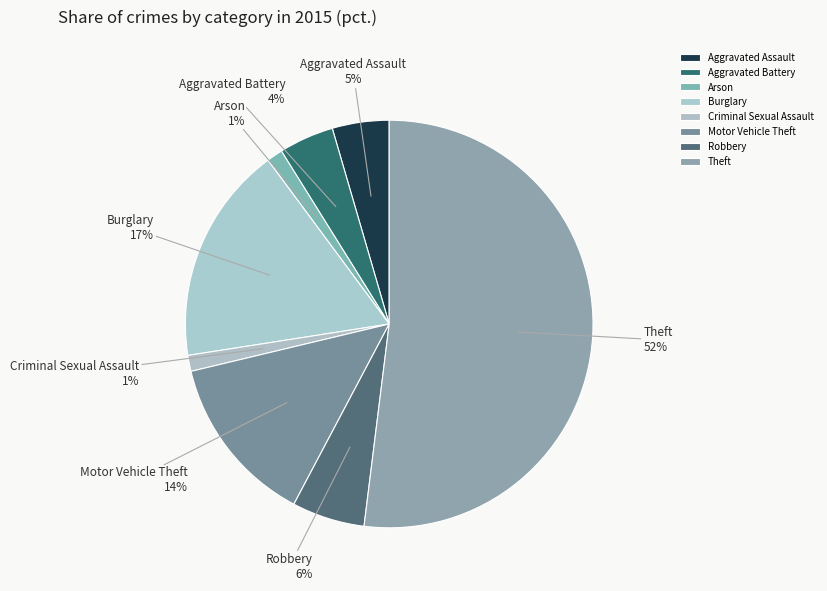

To the nearest percent, what is the difference between the largest and smallest slice percentages?

51%